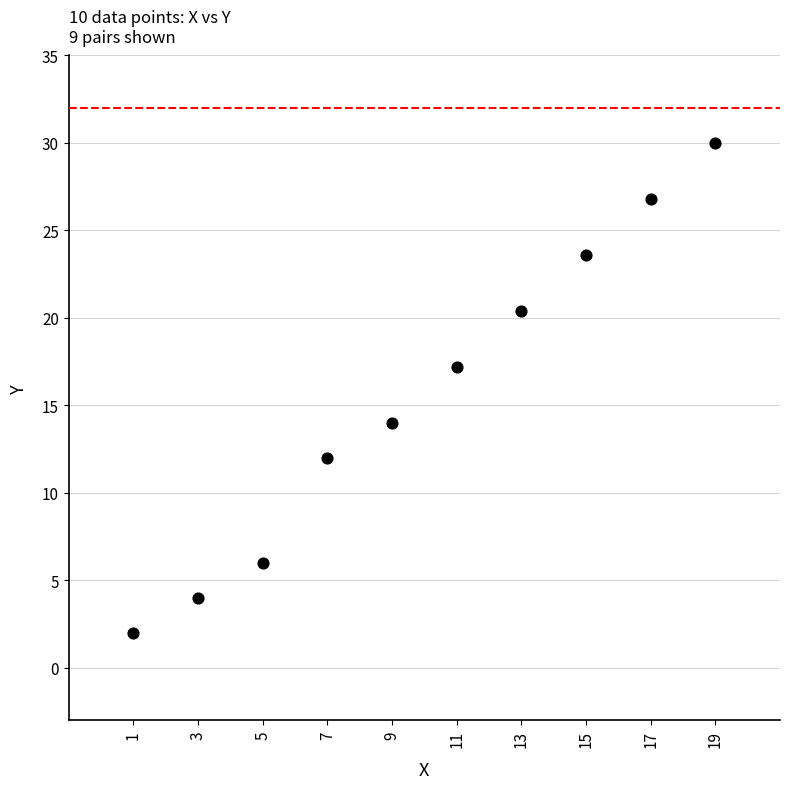

What Y value in the scatter plot is closest to 16?

17.2